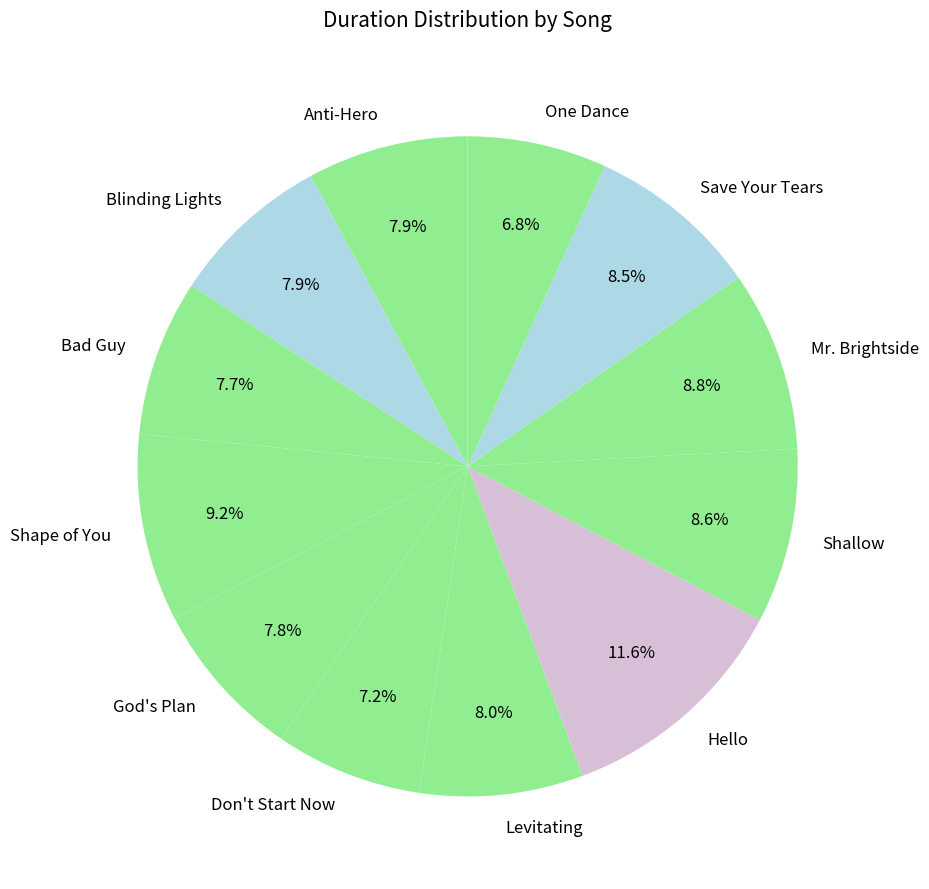

To the nearest percent, what is the combined percentage of God's Plan and One Dance?

15%